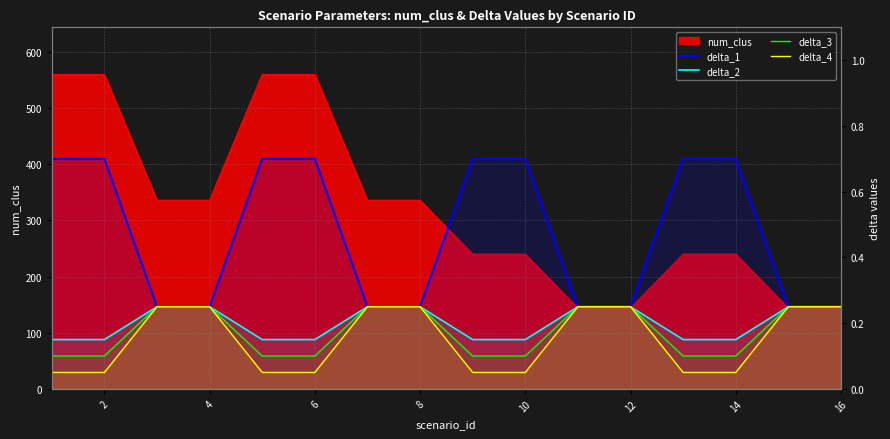

At 8, list the series in order from largest to smallest.

delta_1, delta_2, delta_3, delta_4